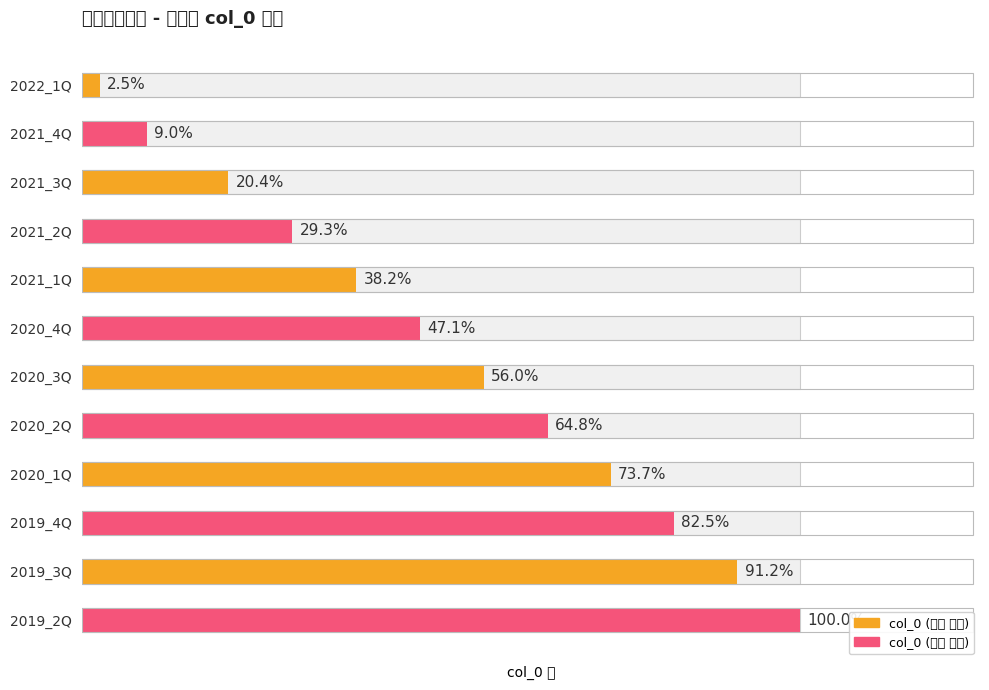

Rank the categories by value from highest to lowest.

2019_2Q, 2019_3Q, 2019_4Q, 2020_1Q, 2020_2Q, 2020_3Q, 2020_4Q, 2021_1Q, 2021_2Q, 2021_3Q, 2021_4Q, 2022_1Q